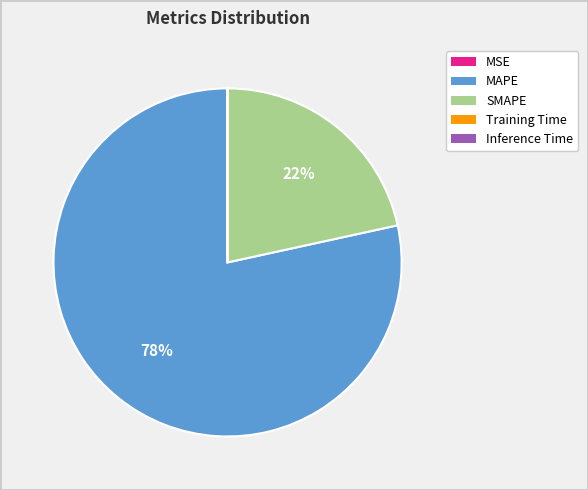

The SMAPE slice represents 22% of the pie. True or false?

True